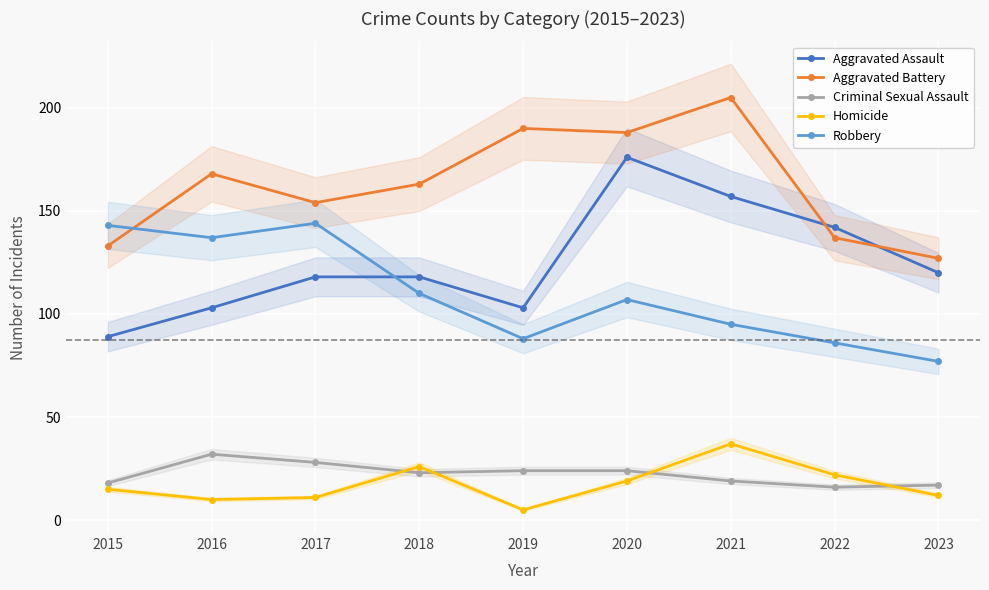

What is the sum of the Robbery values at 2017 and 2023?

221